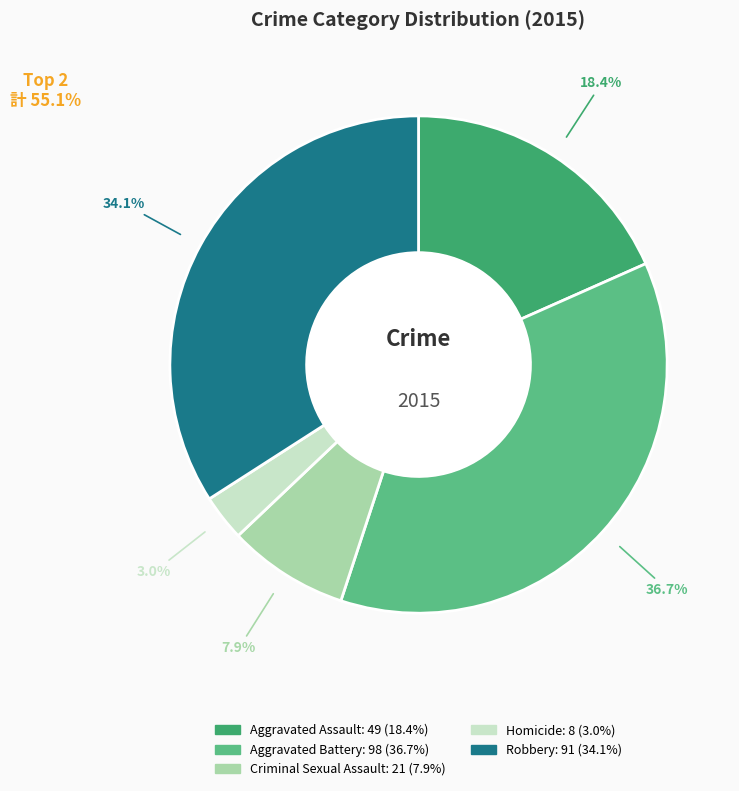

To the nearest percent, what percentage of the pie is Aggravated Assault?

18%